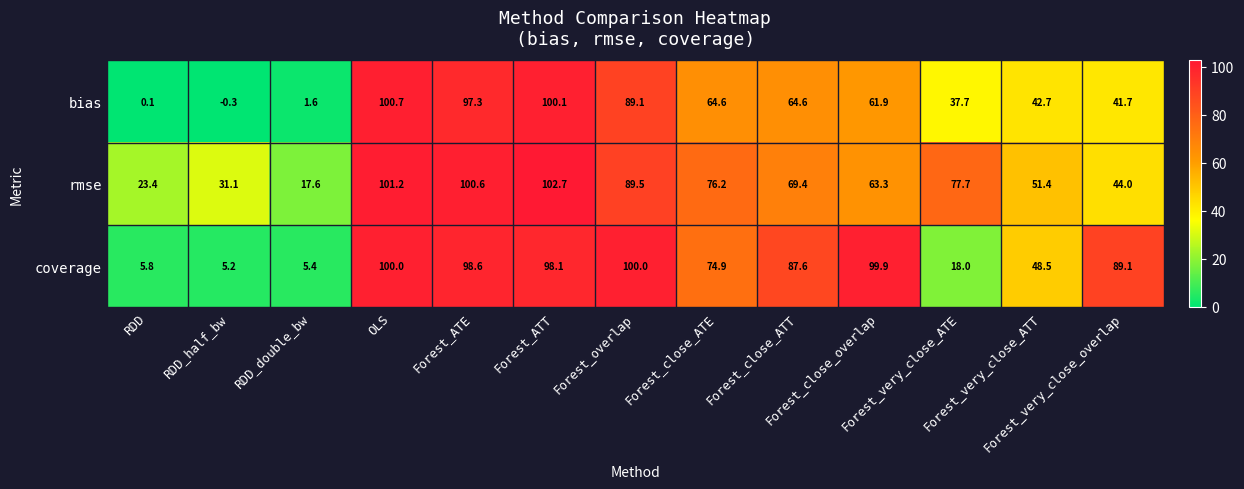

Rank the series by their maximum value, from highest to lowest.

rmse, bias, coverage